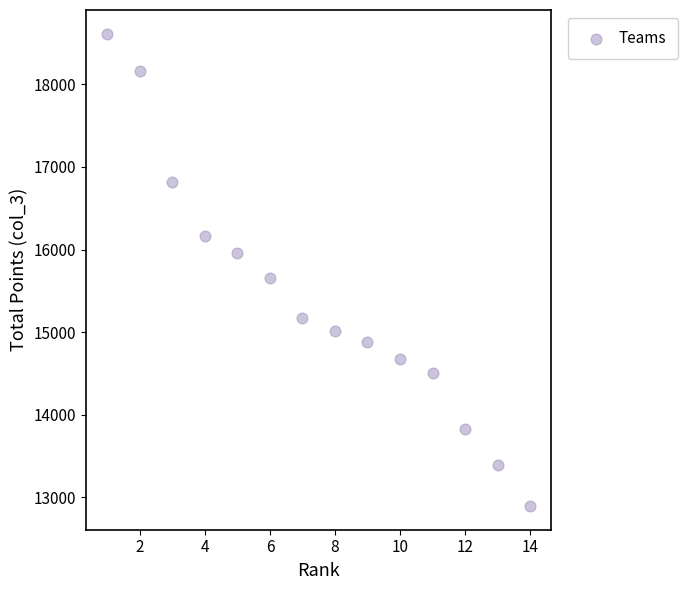

What is the range of Y values (max minus min)?

5719